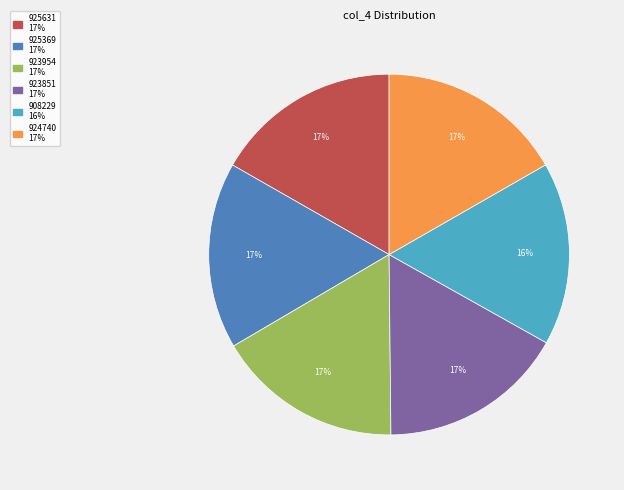

How many segments does this pie chart have?

6